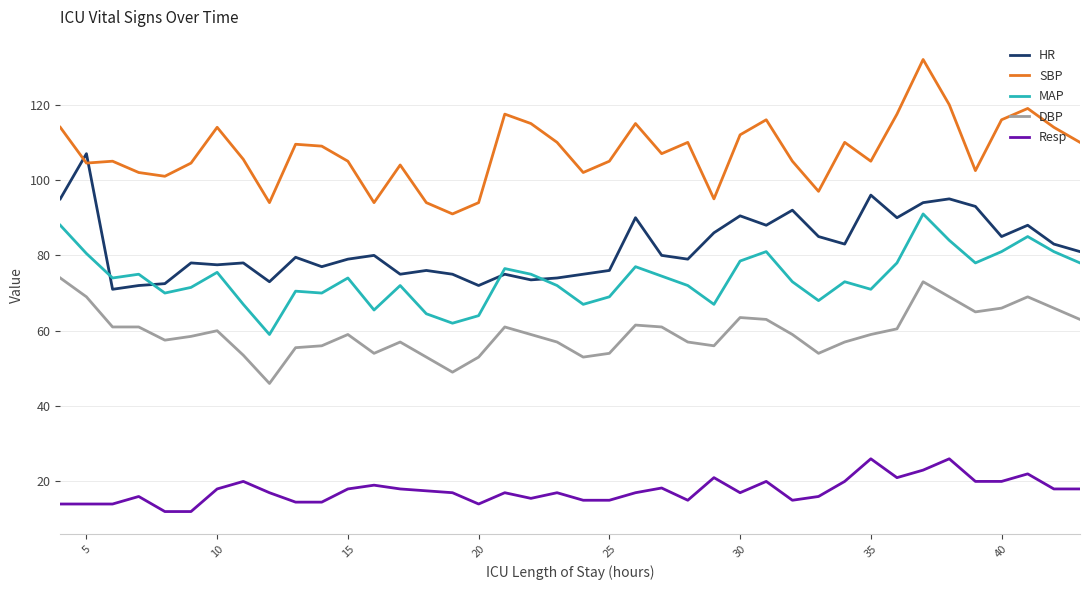

True or false: Resp and SBP cross at least once.

False